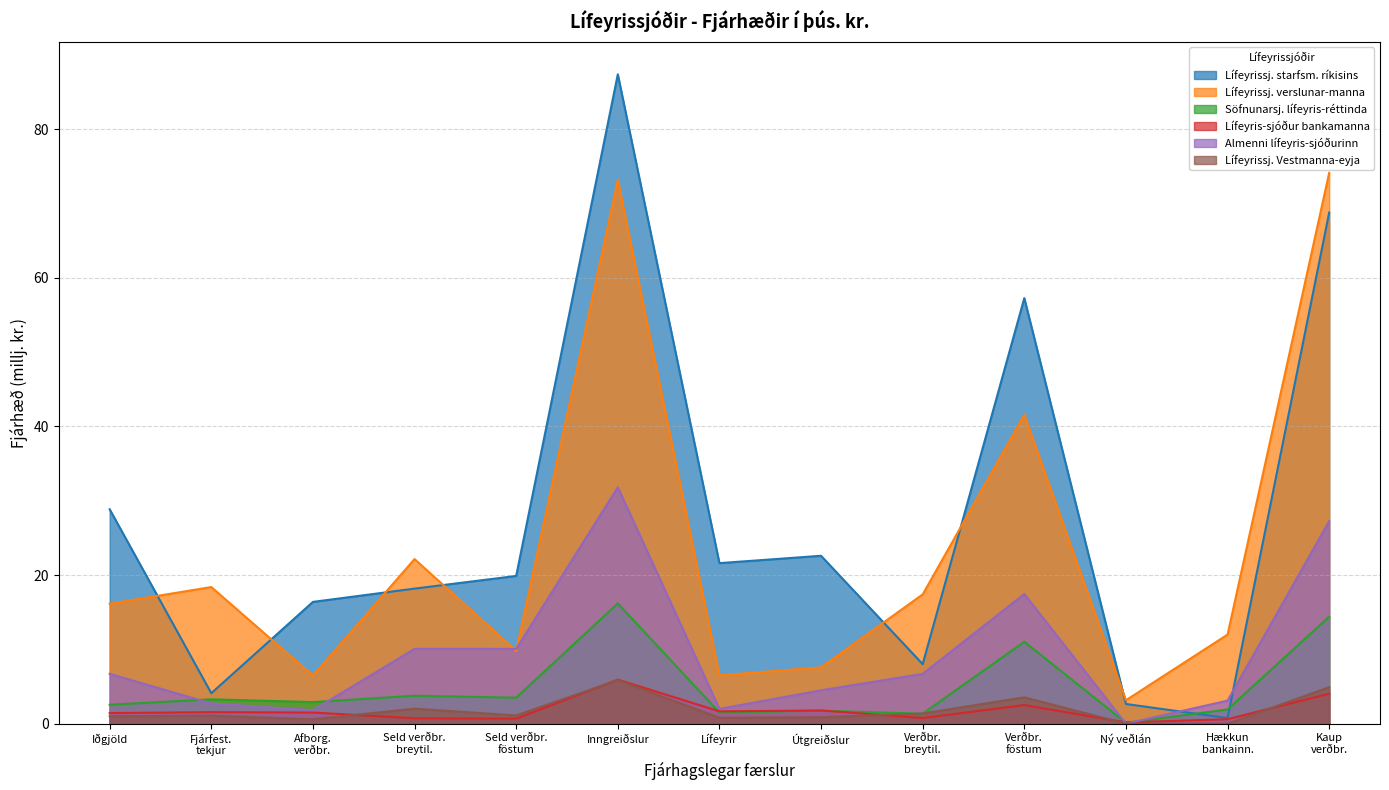

What is the average value of the Söfnunarsj. lífeyris-réttinda series?

4.9